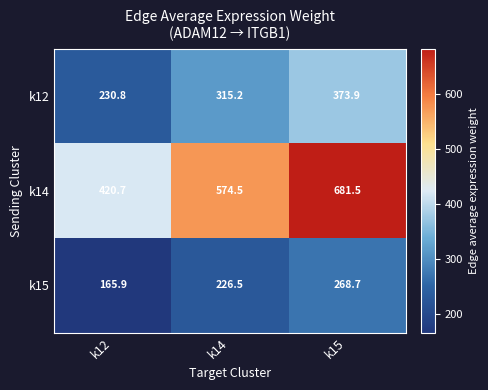

Which series has the widest spread of values?

k14